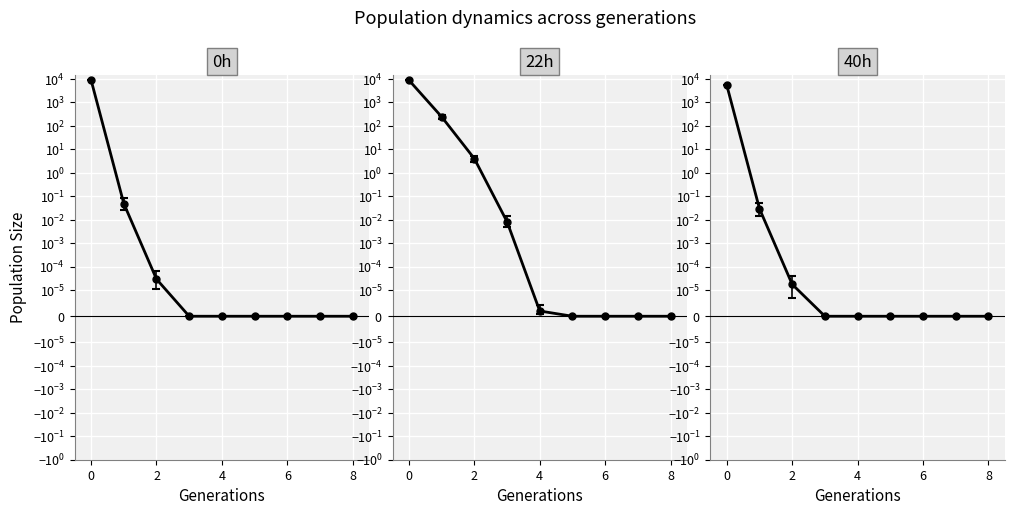

Which series changed the most between 3 and 7?

22h (upp95)